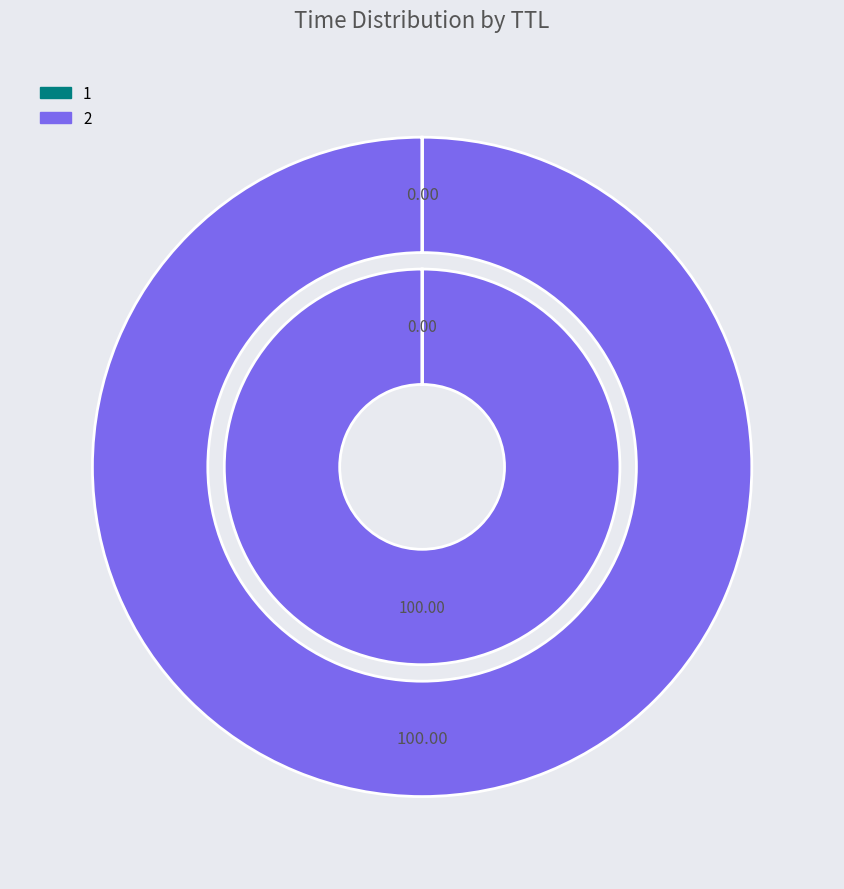

Combined, what portion of the pie is 1 and 2?

100.0%